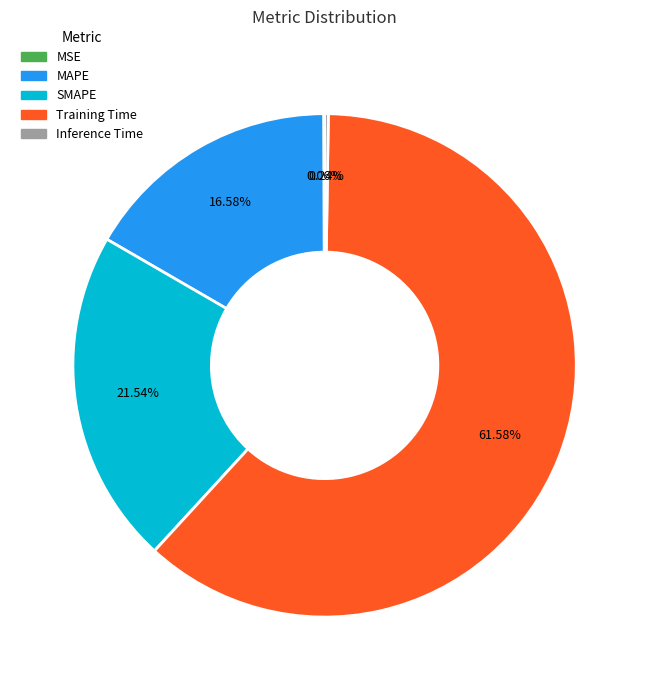

Which has a higher value, SMAPE or MAPE?

SMAPE